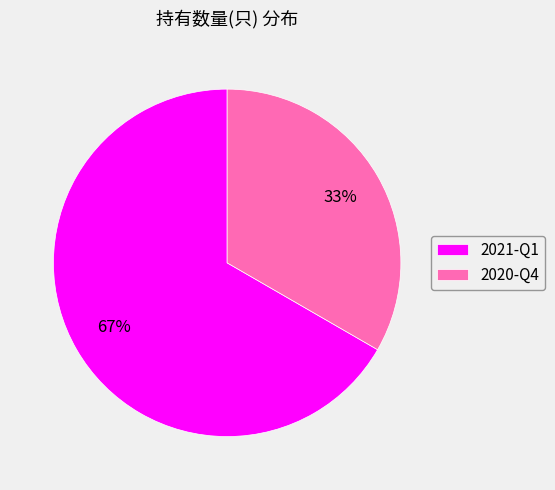

To the nearest percent, what percentage of the pie is 2020-Q4?

33%